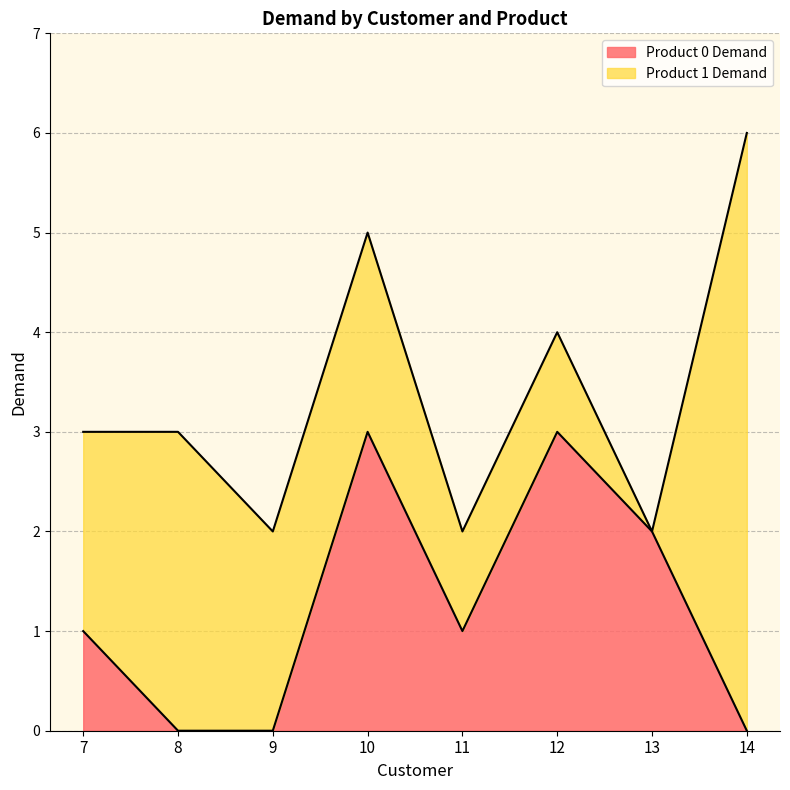

True or false: the data shows 2 at 13.

True